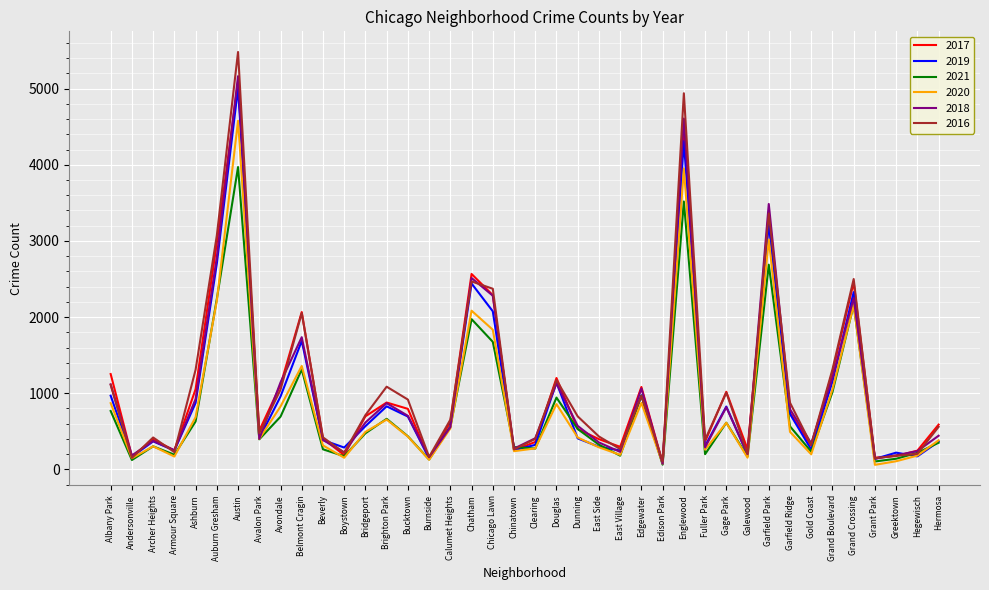

Is it true that 2020 equals 520 at Archer Heights?

False